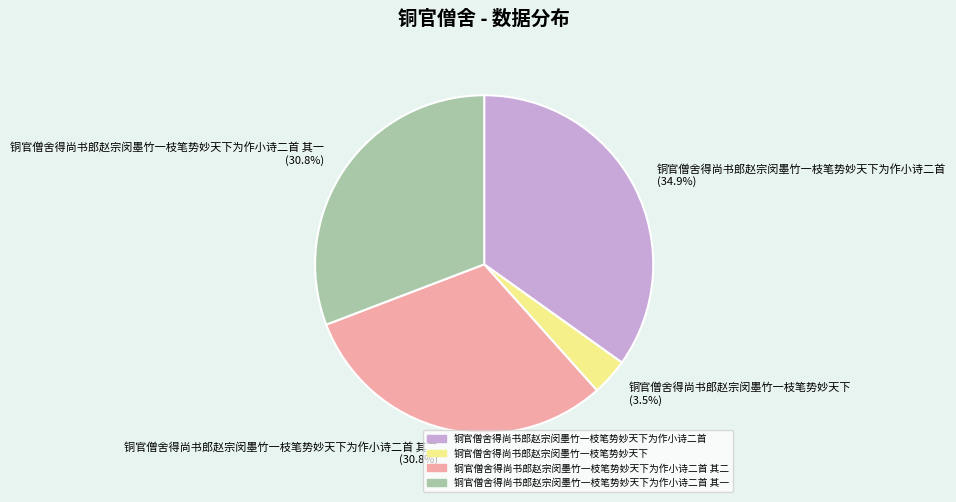

To the nearest percent, what portion does 铜官僧舍得尚书郎赵宗闵墨竹一枝笔势妙天下为作小诗二首 represent?

35%